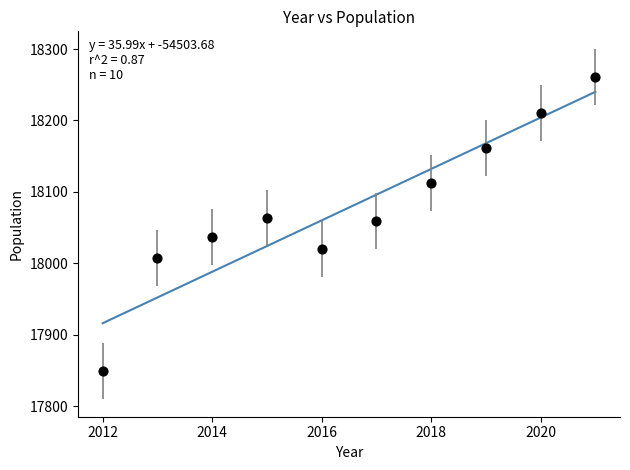

What is the average Y value?

18078